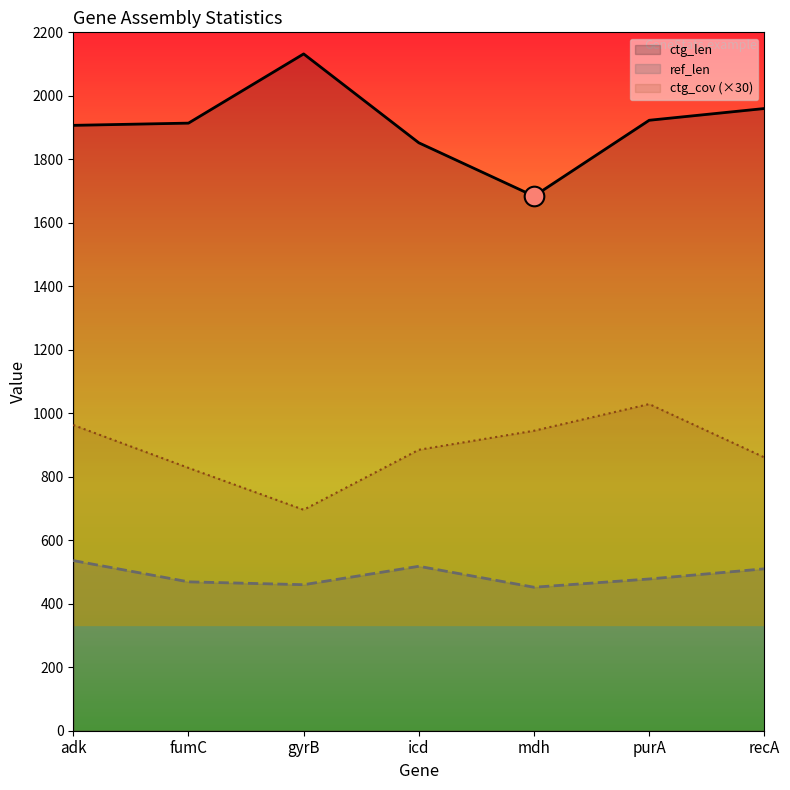

Which series contains the lowest Y value?

ref_len